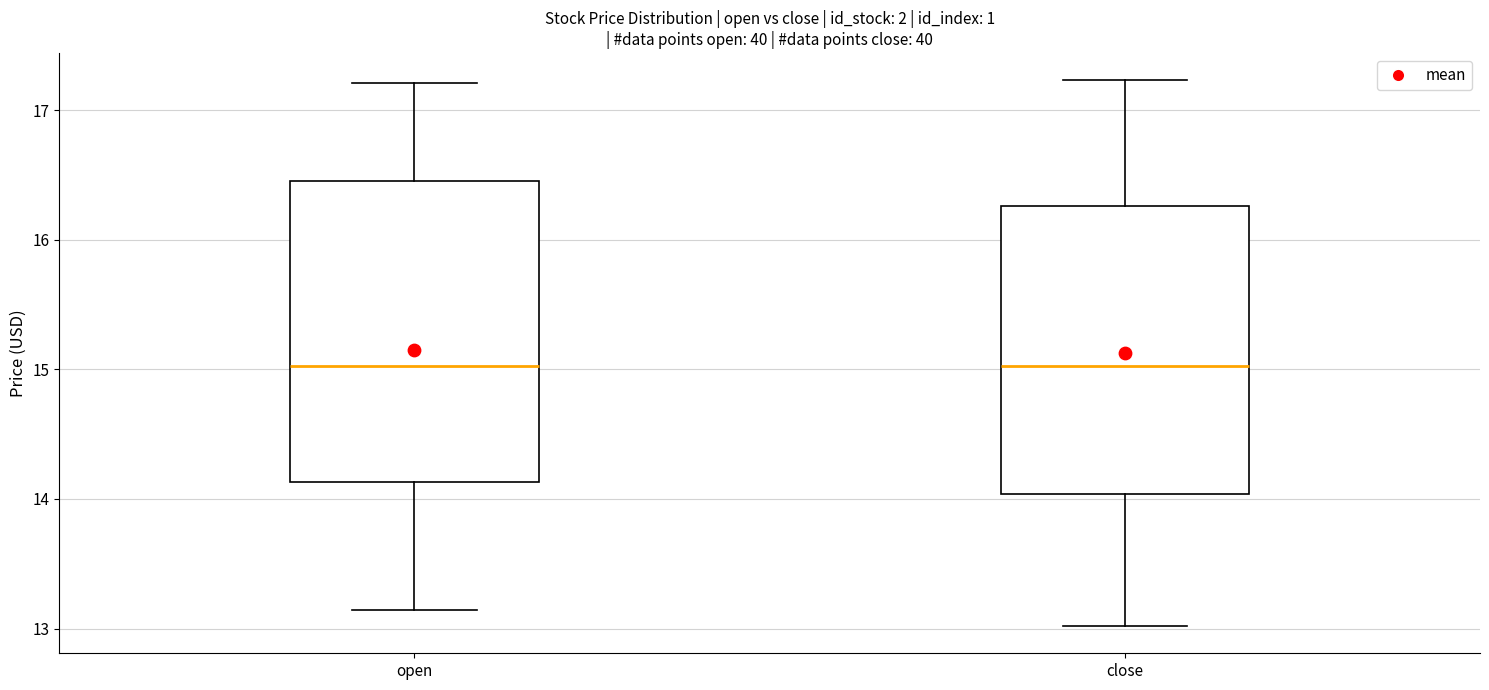

Reading left to right, transcribe this box plot: for each box, give where its median line is, the range the box spans, and where its two whiskers end, as read against the y-axis. The values are not printed on the chart, so give them approximately, as read against the axis.

open: median 15.0, box 14.1 to 16.5, whiskers 13.1 to 17.2
close: median 15.0, box 14.0 to 16.3, whiskers 13.0 to 17.2